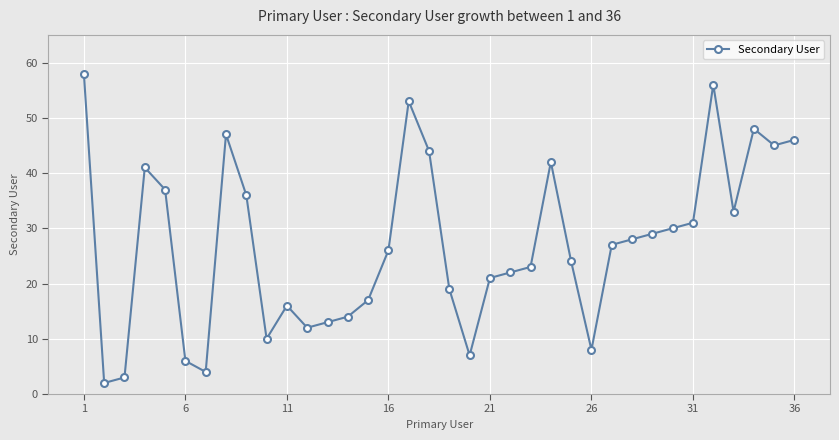

What is the maximum value shown in the chart?

58